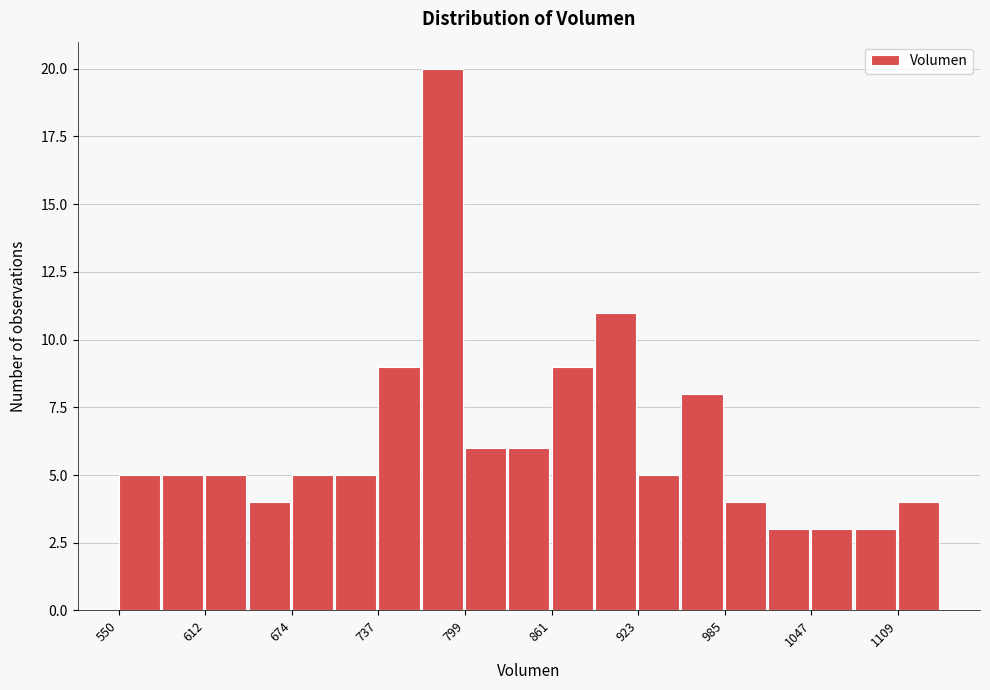

Read against the x-axis, roughly where is the centre of the tallest bar?

780